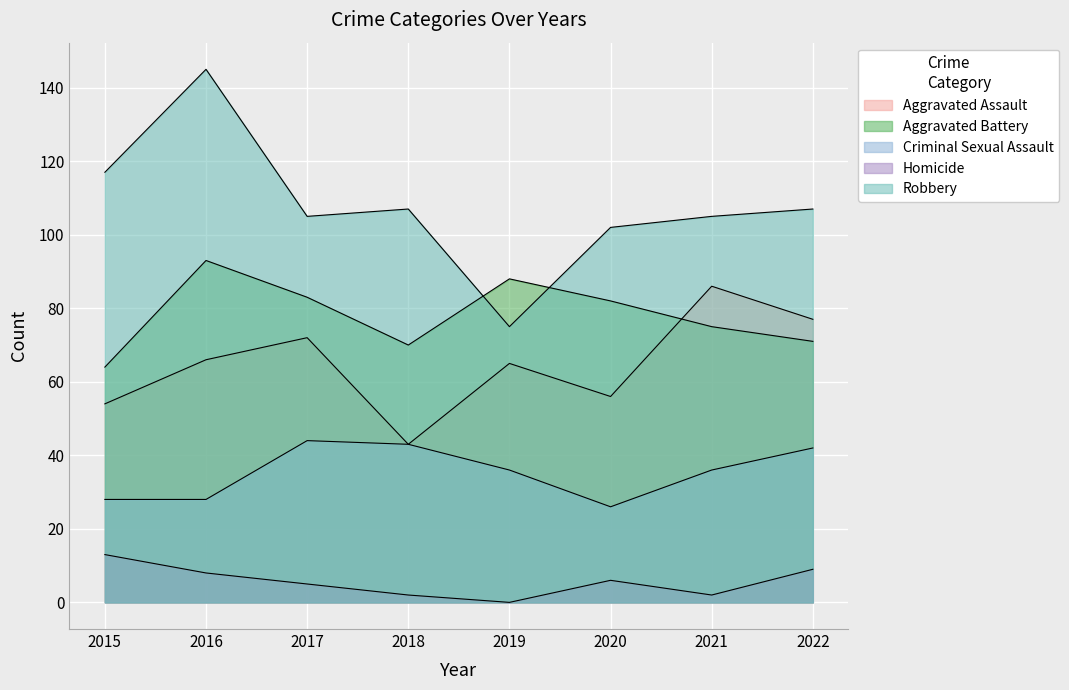

List the series in order of their peak value, highest first.

Robbery, Aggravated Battery, Aggravated Assault, Criminal Sexual Assault, Homicide